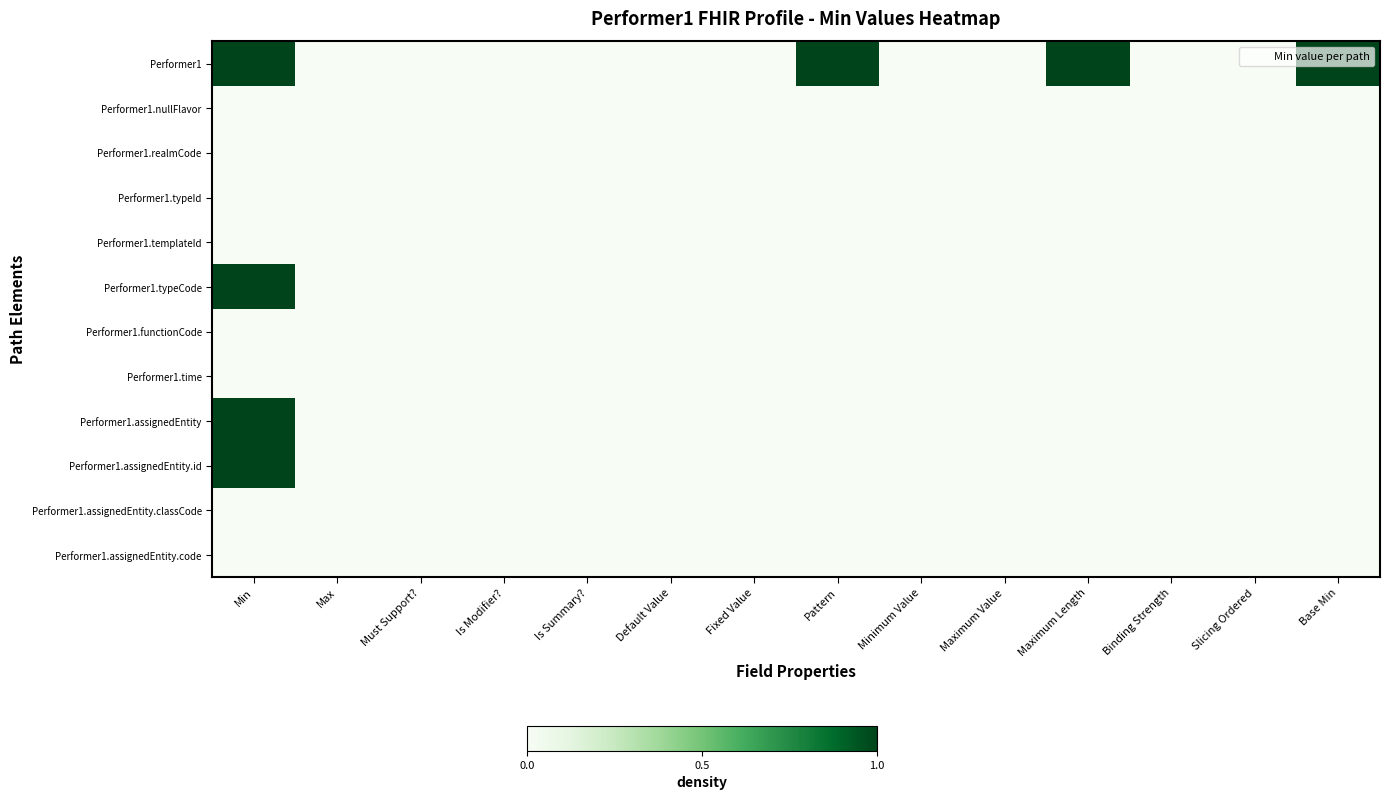

Count the number of data series in this chart.

12